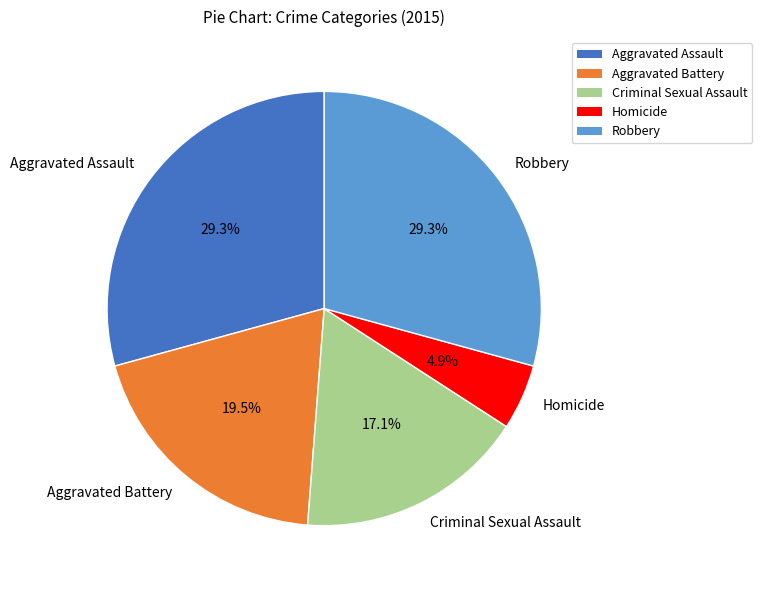

Which has a higher value, Robbery or Criminal Sexual Assault?

Robbery